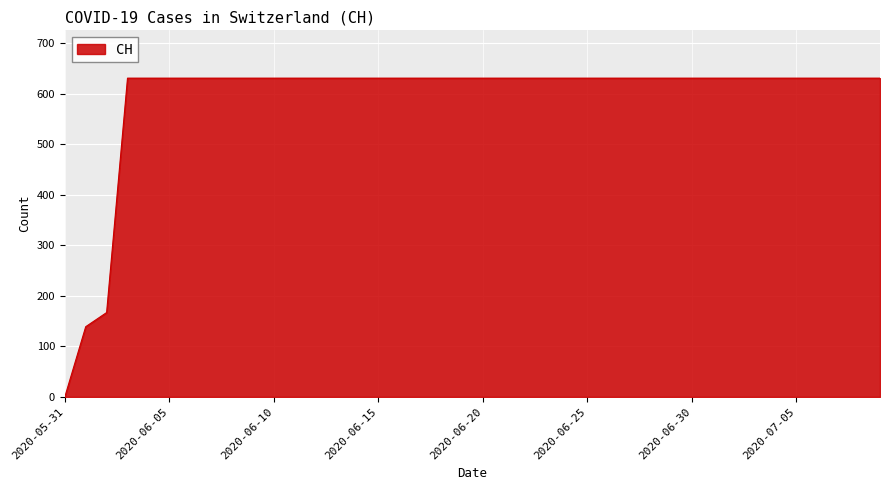

What is the maximum value shown in the chart?

631